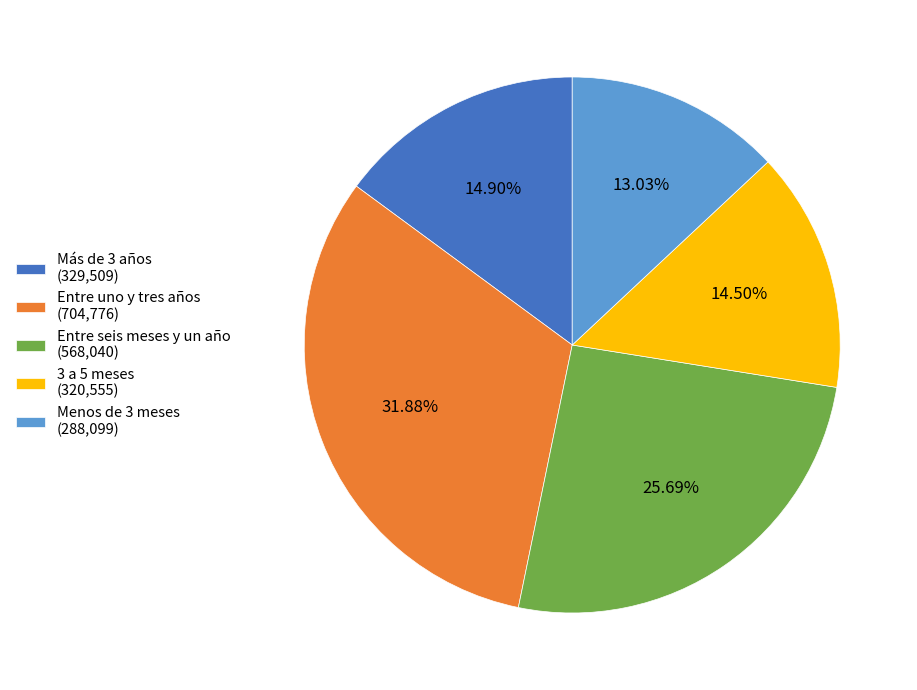

Which has a higher value, 3 a 5 meses (320,555) or Entre uno y tres años (704,776)?

Entre uno y tres años (704,776)